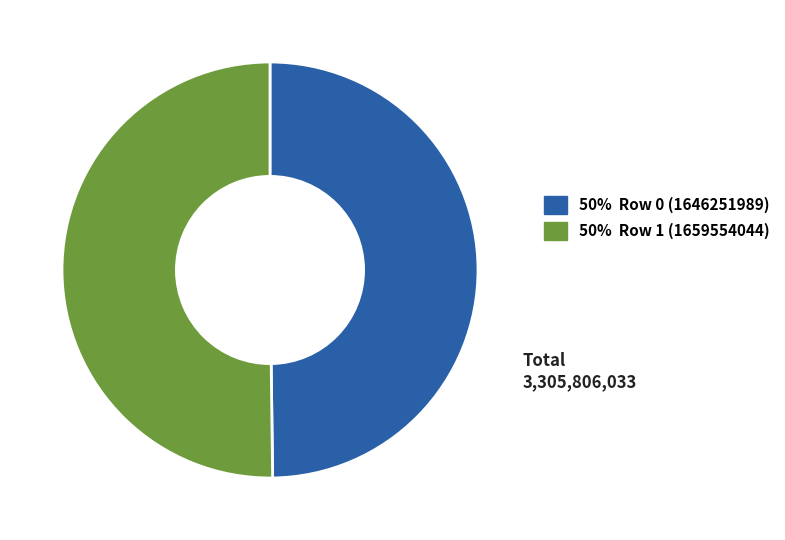

How many segments does this pie chart have?

2